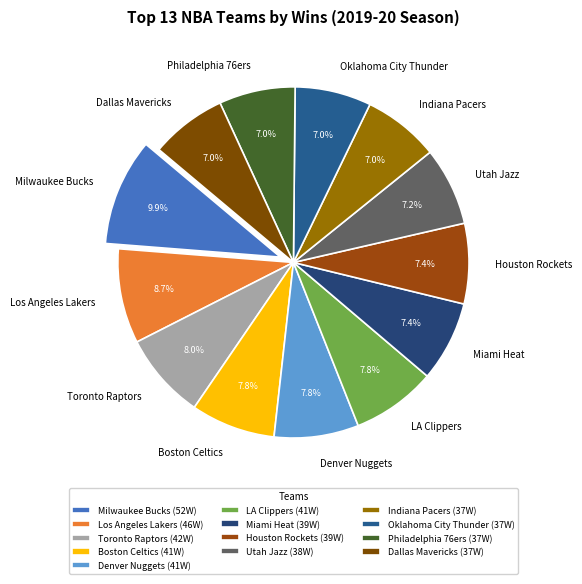

Does Los Angeles Lakers account for over 50% of the chart?

No